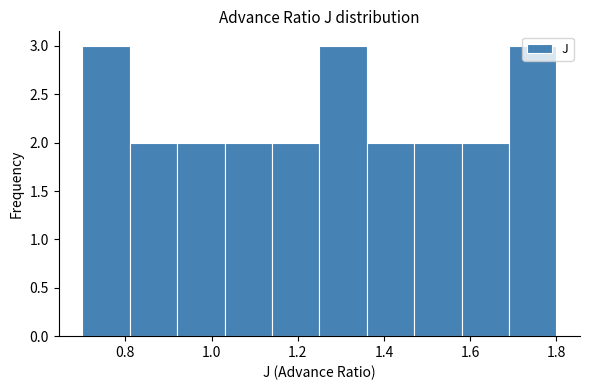

What is the height of the bar covering 1.14 to 1.25 on the x-axis? Neither the bar edges nor the heights are printed on the chart, so give them approximately, as read against the axes.

2